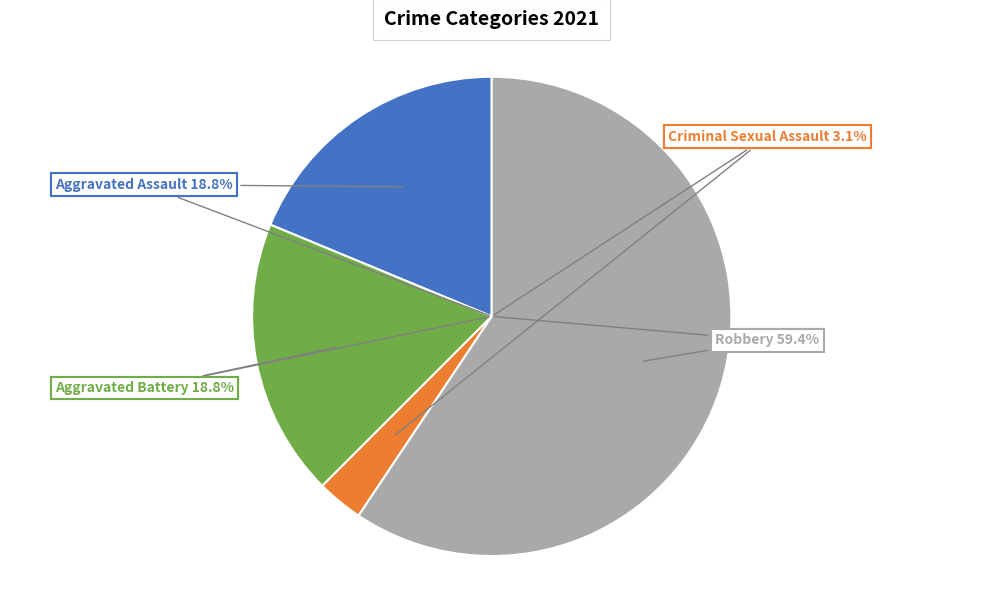

Count the number of slices in the pie.

4